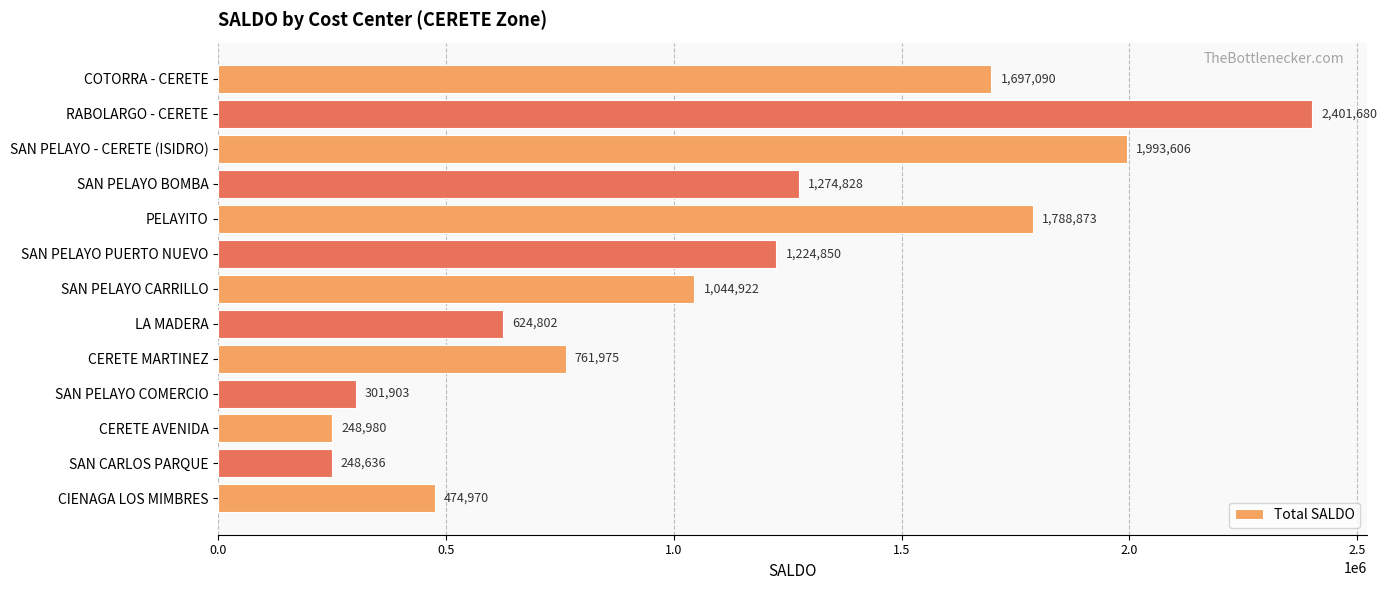

What is the sum of the values at SAN CARLOS PARQUE and RABOLARGO - CERETE?

2650316